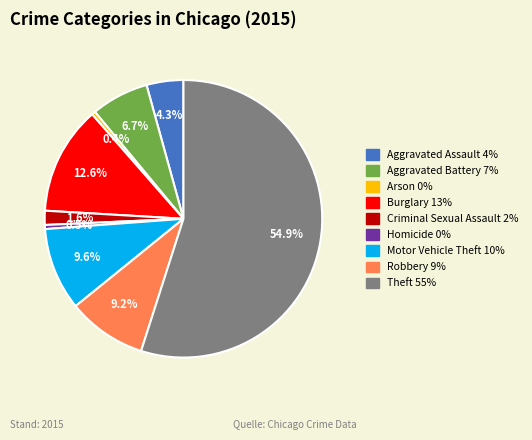

Which slice is the largest?

Theft